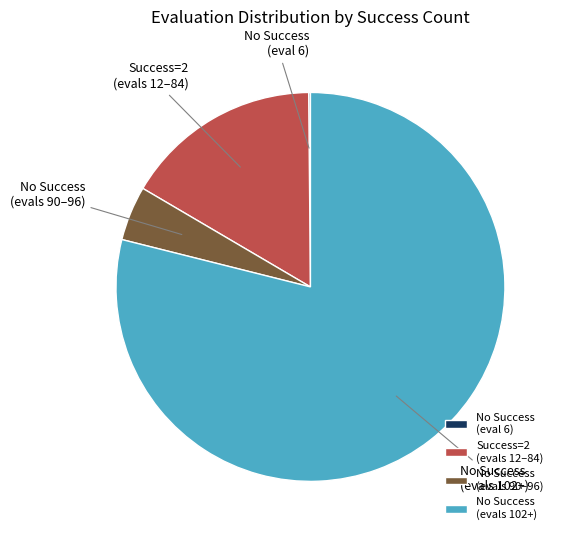

Which slice is the largest?

No Success (evals 102+)